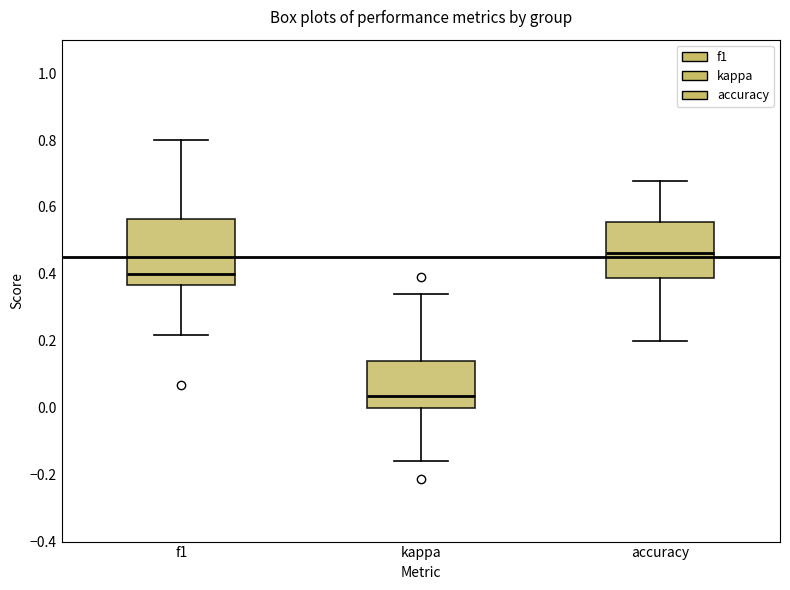

Which box is the tallest, from its lower edge to its upper edge?

f1